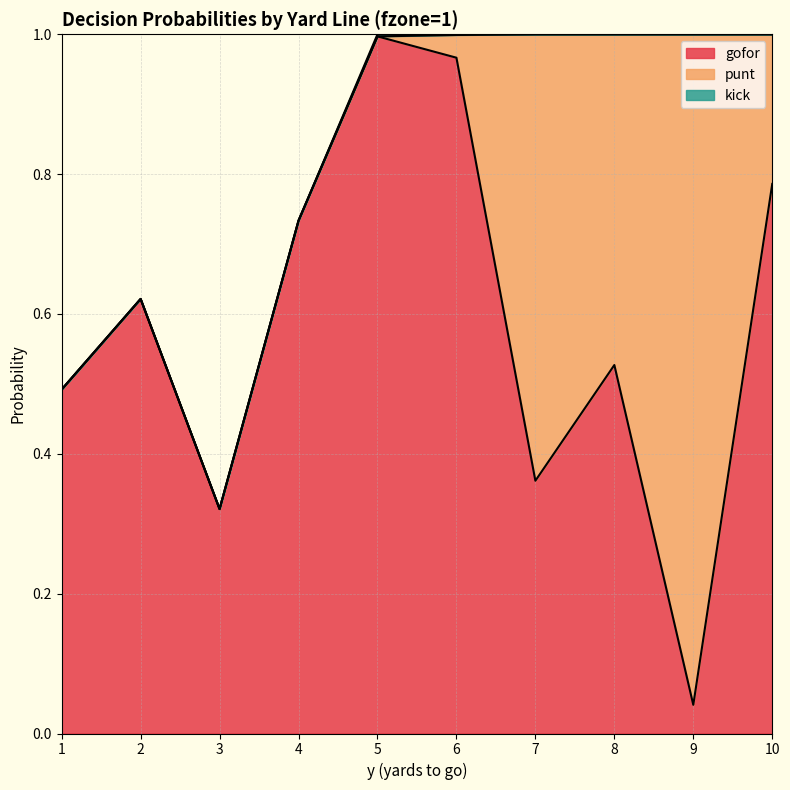

What is the difference between the punt values at 2 and 9?

1.0